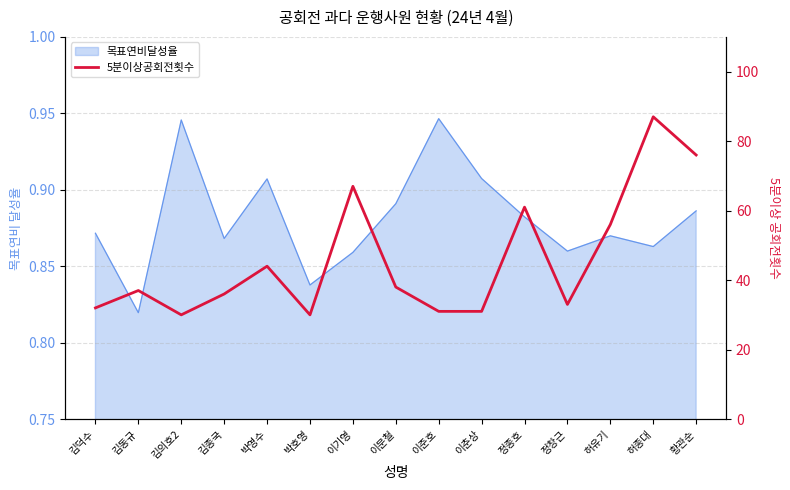

What is the change in value from 김동규 to 황관순?

+39